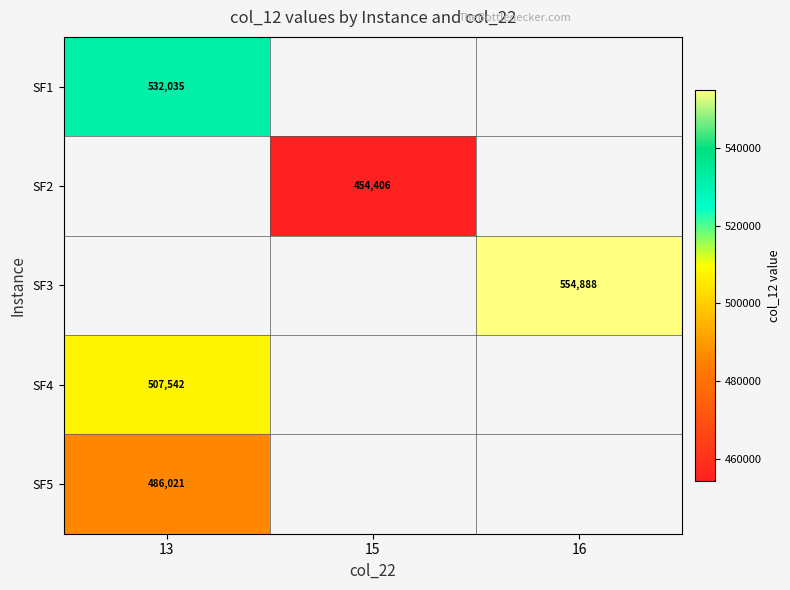

What is the minimum value shown in the chart?

454405.7